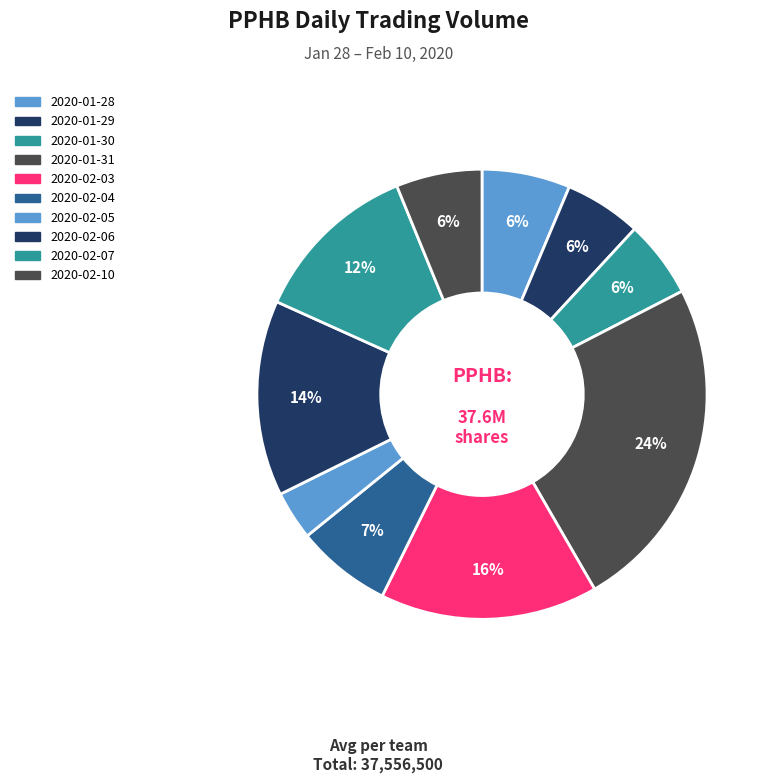

Rank the categories by value from highest to lowest.

2020-01-31, 2020-02-03, 2020-02-06, 2020-02-07, 2020-02-04, 2020-01-28, 2020-02-10, 2020-01-30, 2020-01-29, 2020-02-05